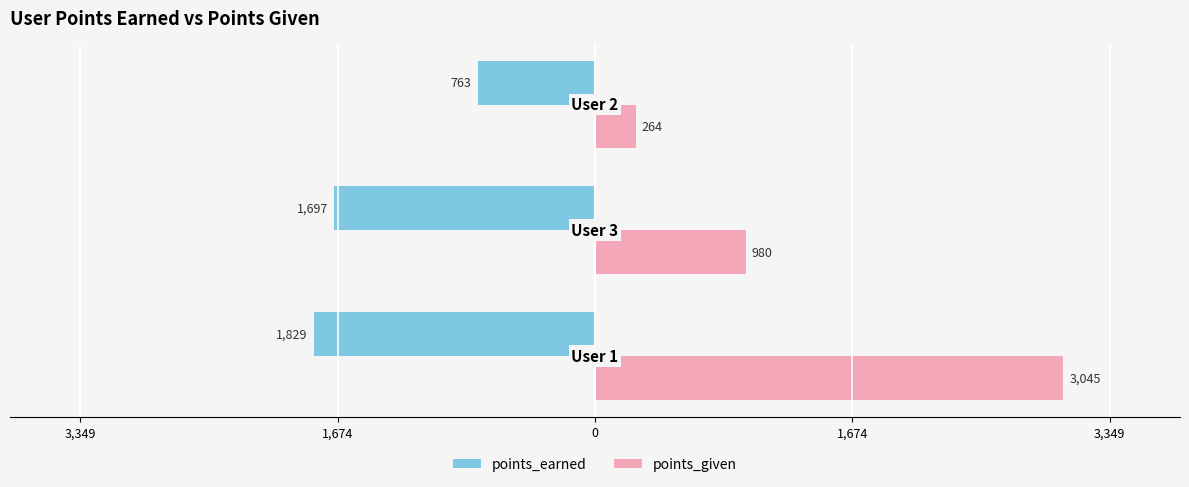

What are all the series names shown in the legend?

points_earned, points_given